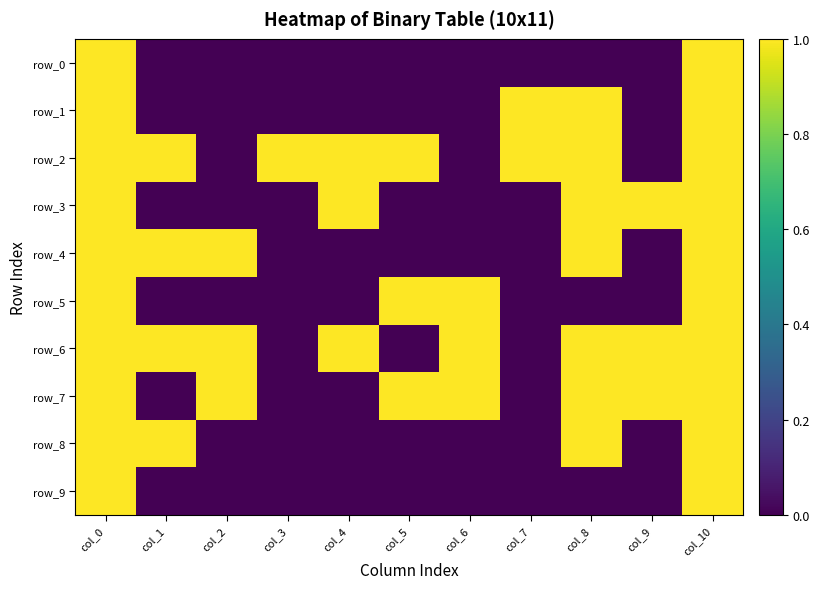

Reading left to right, transcribe all the data shown in this chart.

row_0: col_0=1	col_1=0	col_2=0	col_3=0	col_4=0	col_5=0	col_6=0	col_7=0	col_8=0	col_9=0	col_10=1
row_1: col_0=1	col_1=0	col_2=0	col_3=0	col_4=0	col_5=0	col_6=0	col_7=1	col_8=1	col_9=0	col_10=1
row_2: col_0=1	col_1=1	col_2=0	col_3=1	col_4=1	col_5=1	col_6=0	col_7=1	col_8=1	col_9=0	col_10=1
row_3: col_0=1	col_1=0	col_2=0	col_3=0	col_4=1	col_5=0	col_6=0	col_7=0	col_8=1	col_9=1	col_10=1
row_4: col_0=1	col_1=1	col_2=1	col_3=0	col_4=0	col_5=0	col_6=0	col_7=0	col_8=1	col_9=0	col_10=1
row_5: col_0=1	col_1=0	col_2=0	col_3=0	col_4=0	col_5=1	col_6=1	col_7=0	col_8=0	col_9=0	col_10=1
row_6: col_0=1	col_1=1	col_2=1	col_3=0	col_4=1	col_5=0	col_6=1	col_7=0	col_8=1	col_9=1	col_10=1
row_7: col_0=1	col_1=0	col_2=1	col_3=0	col_4=0	col_5=1	col_6=1	col_7=0	col_8=1	col_9=1	col_10=1
row_8: col_0=1	col_1=1	col_2=0	col_3=0	col_4=0	col_5=0	col_6=0	col_7=0	col_8=1	col_9=0	col_10=1
row_9: col_0=1	col_1=0	col_2=0	col_3=0	col_4=0	col_5=0	col_6=0	col_7=0	col_8=0	col_9=0	col_10=1